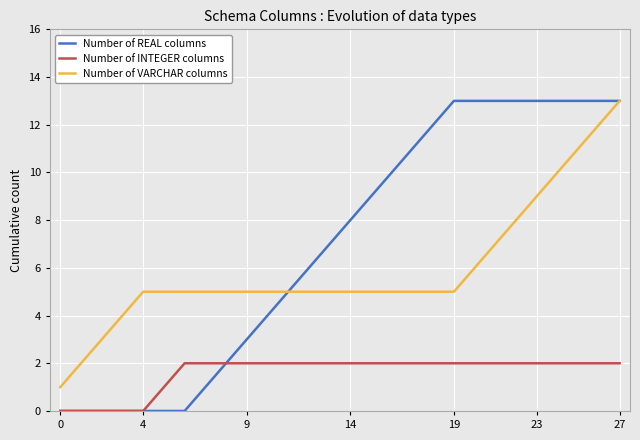

True or false: Number of VARCHAR columns and Number of INTEGER columns cross at least once.

False